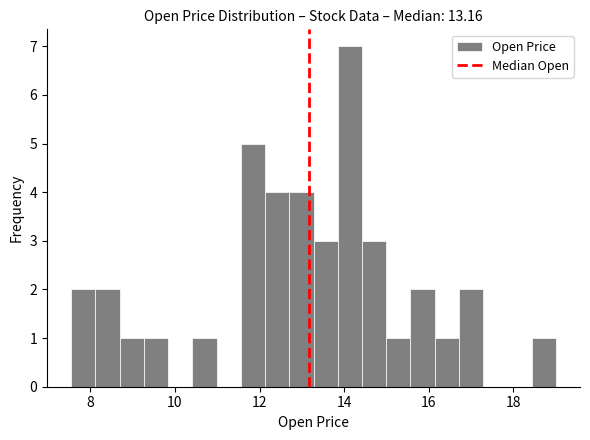

Around what value on the x-axis is the tallest bar? Give the approximate position of its centre, as read against the axis.

14.2